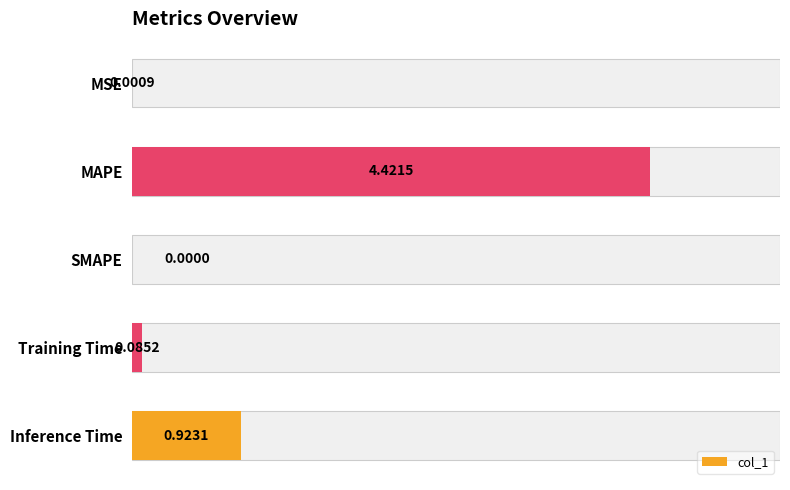

Count the number of categories in the chart.

5